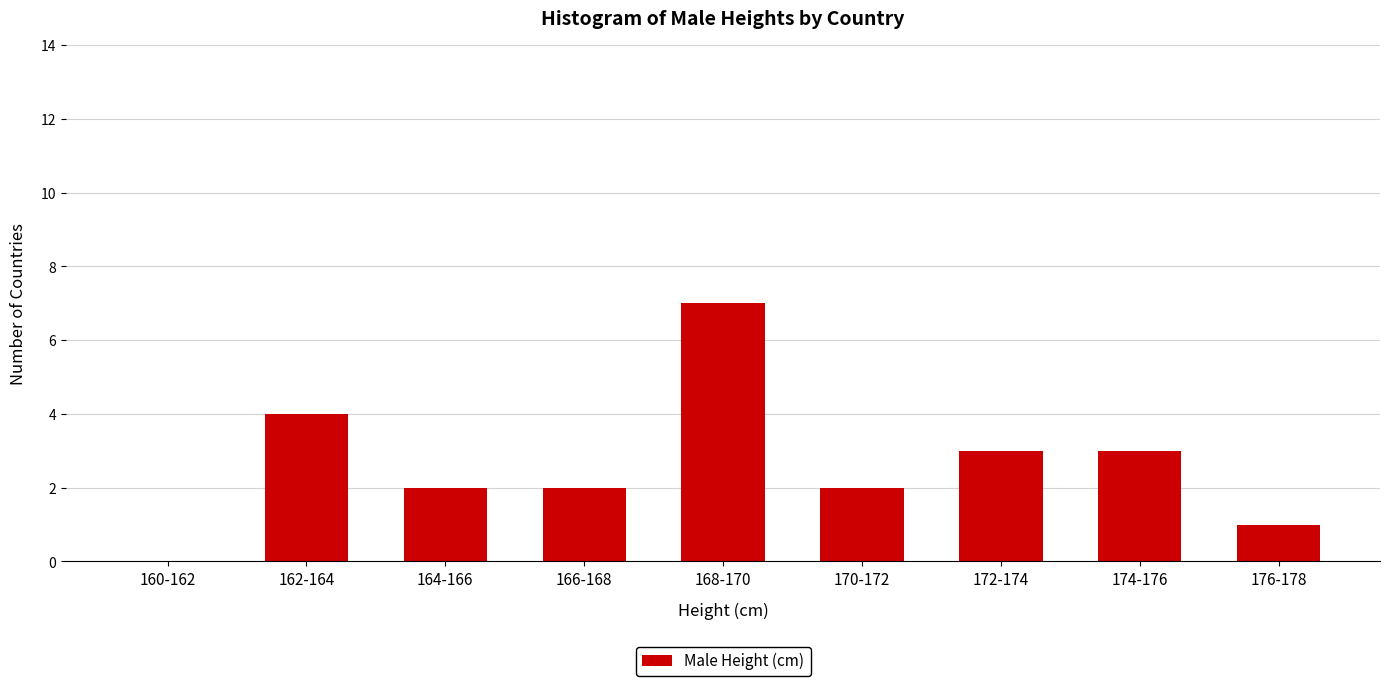

Reading left to right, list all the values displayed in this chart.

160-162=0	162-164=4	164-166=2	166-168=2	168-170=7	170-172=2	172-174=3	174-176=3	176-178=1